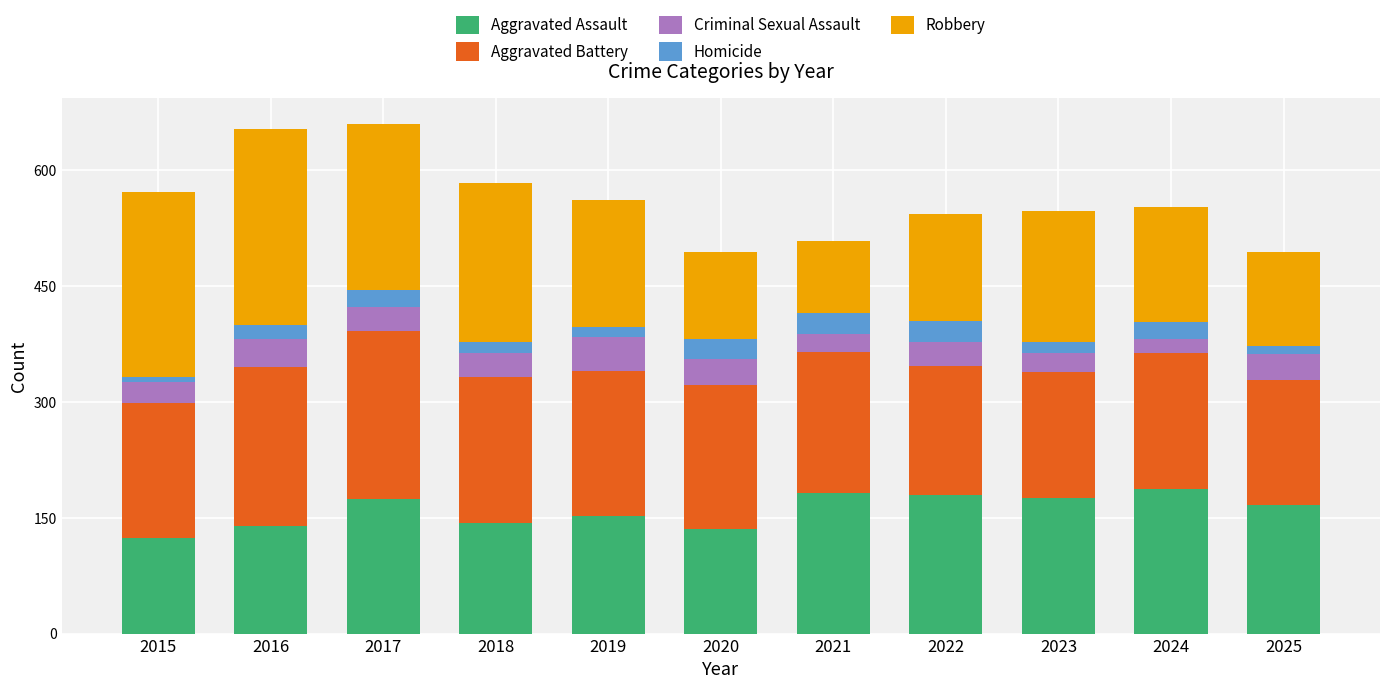

What is the minimum value for Aggravated Assault?

124